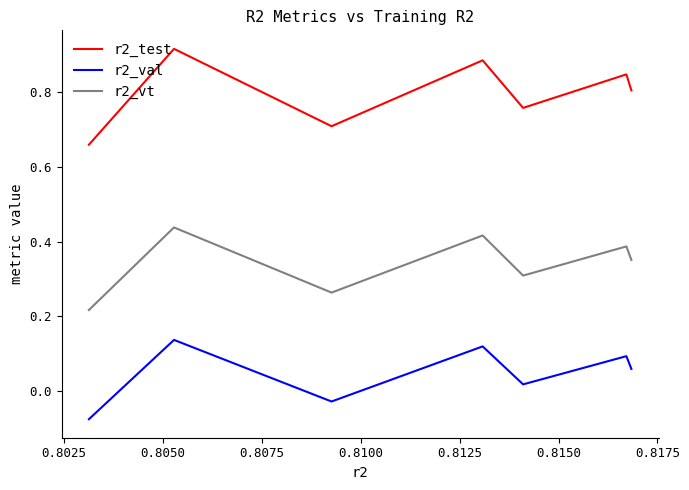

Which series has the largest range (max minus min)?

r2_test